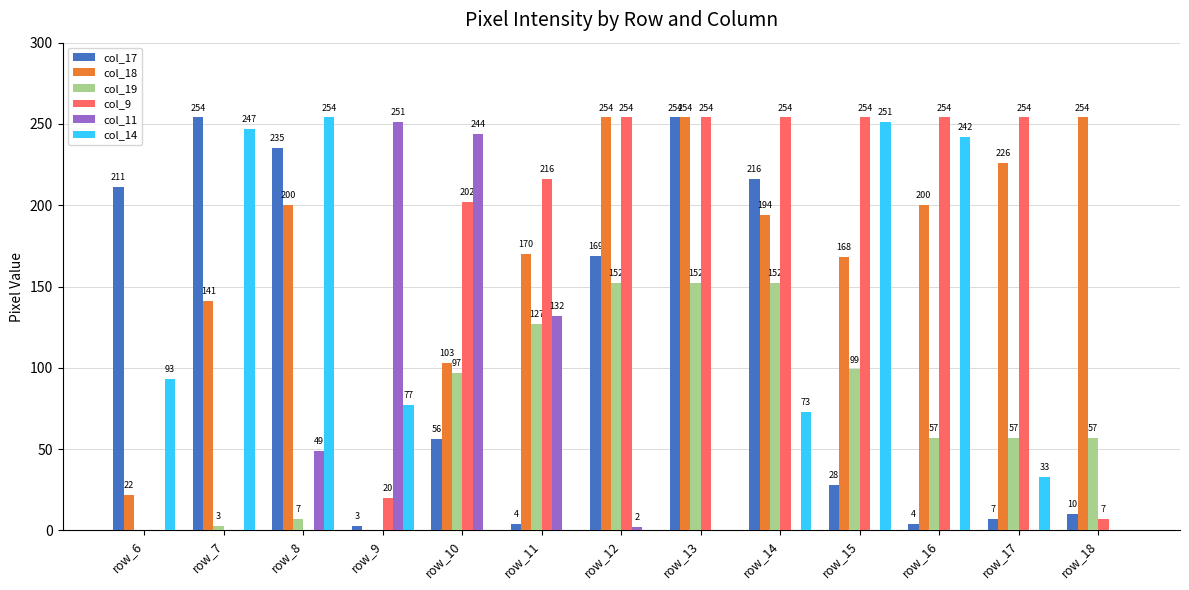

Are the bars grouped side by side (vs. stacked)?

Yes